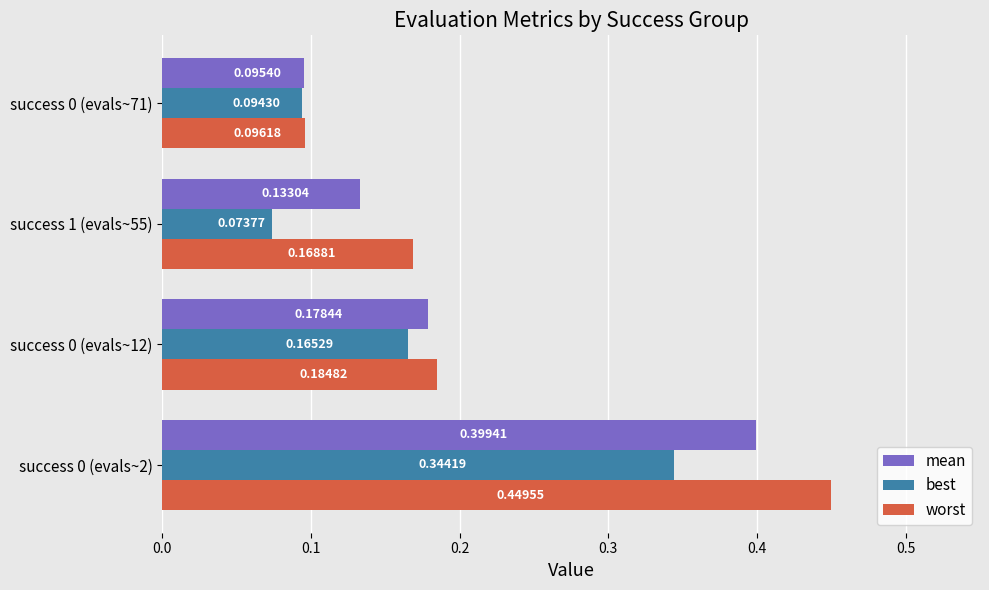

What is the sum of the worst values at success 0 (evals~2) and success 0 (evals~12)?

0.6